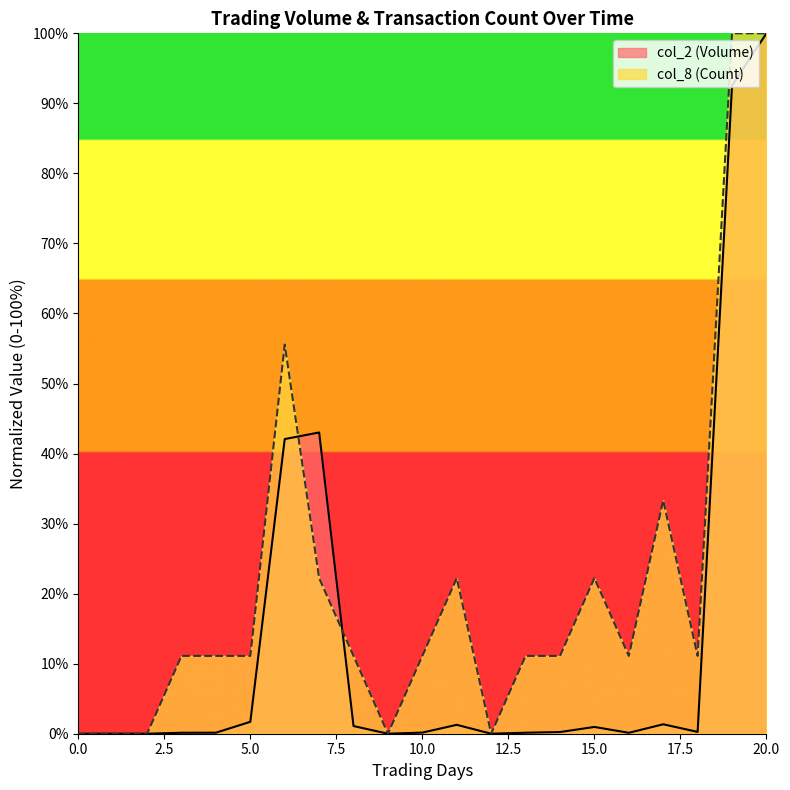

True or false: col_8 has a value of 11.1 at 13.

True